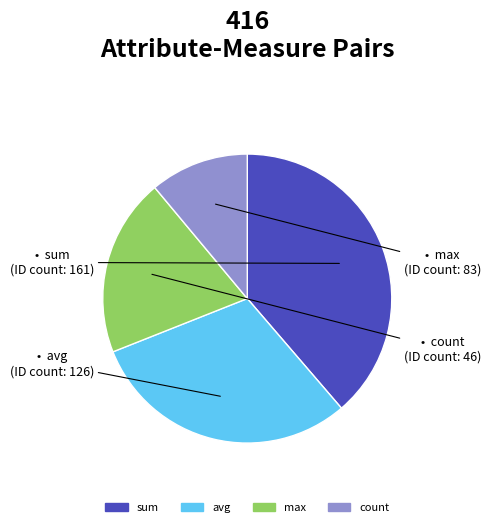

What is the smallest slice in the pie chart?

count